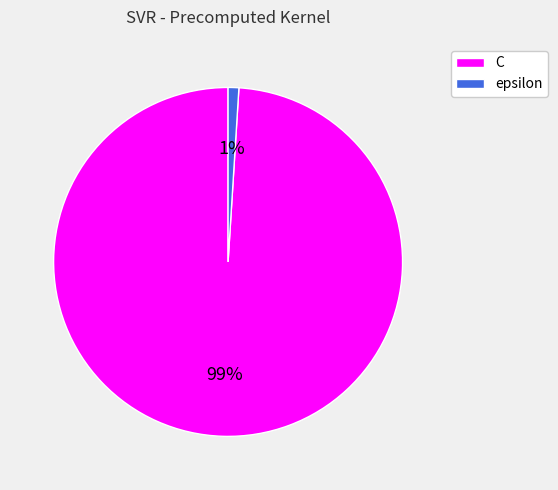

Between epsilon and C, which is larger?

C